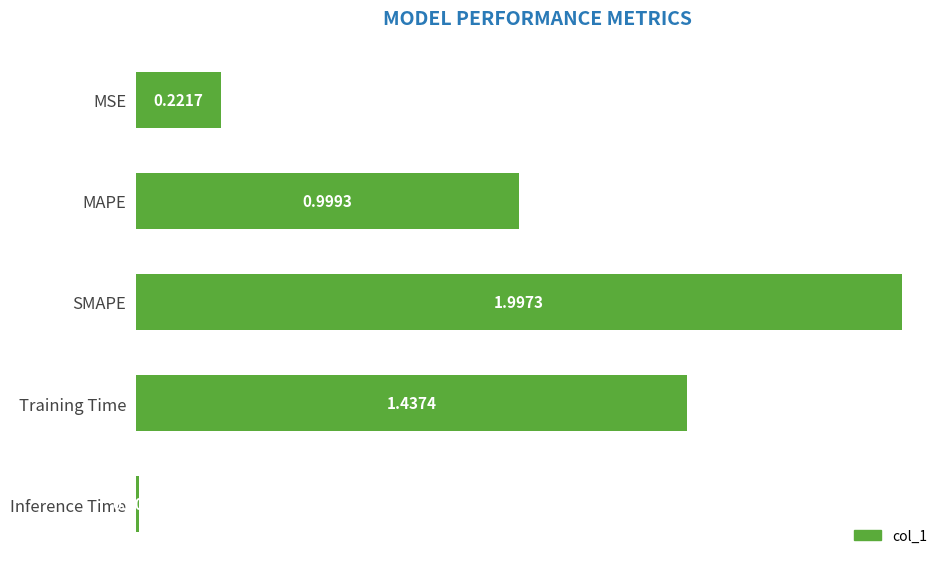

At which label is the value closest to 1?

MAPE